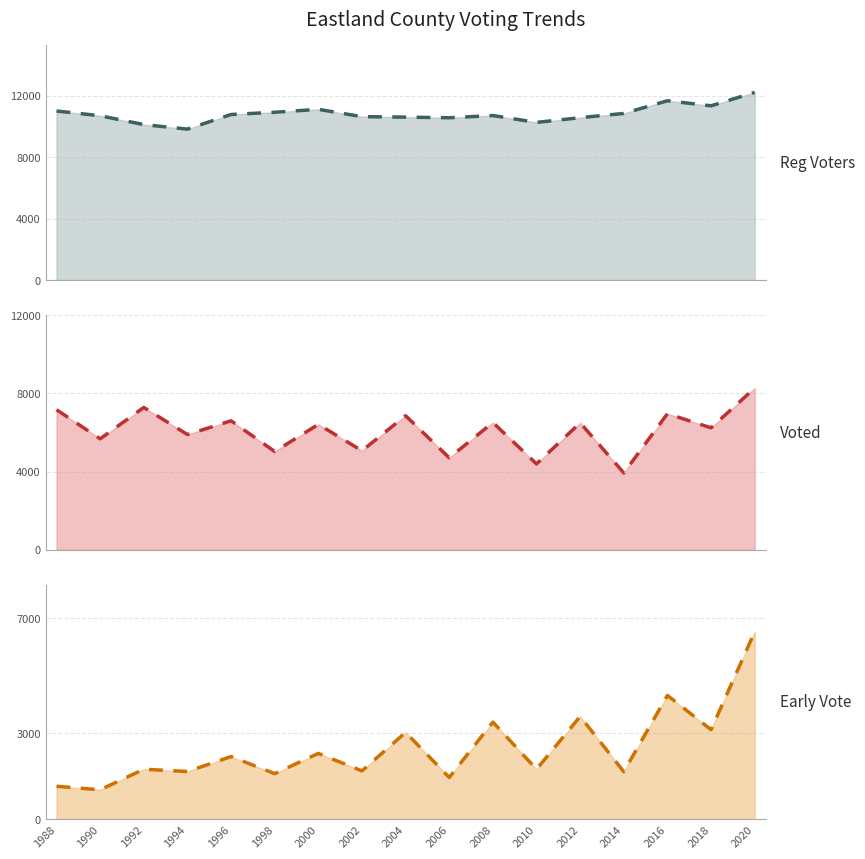

What is the value of the Reg Voters trend point at the 14th from the left?

10858